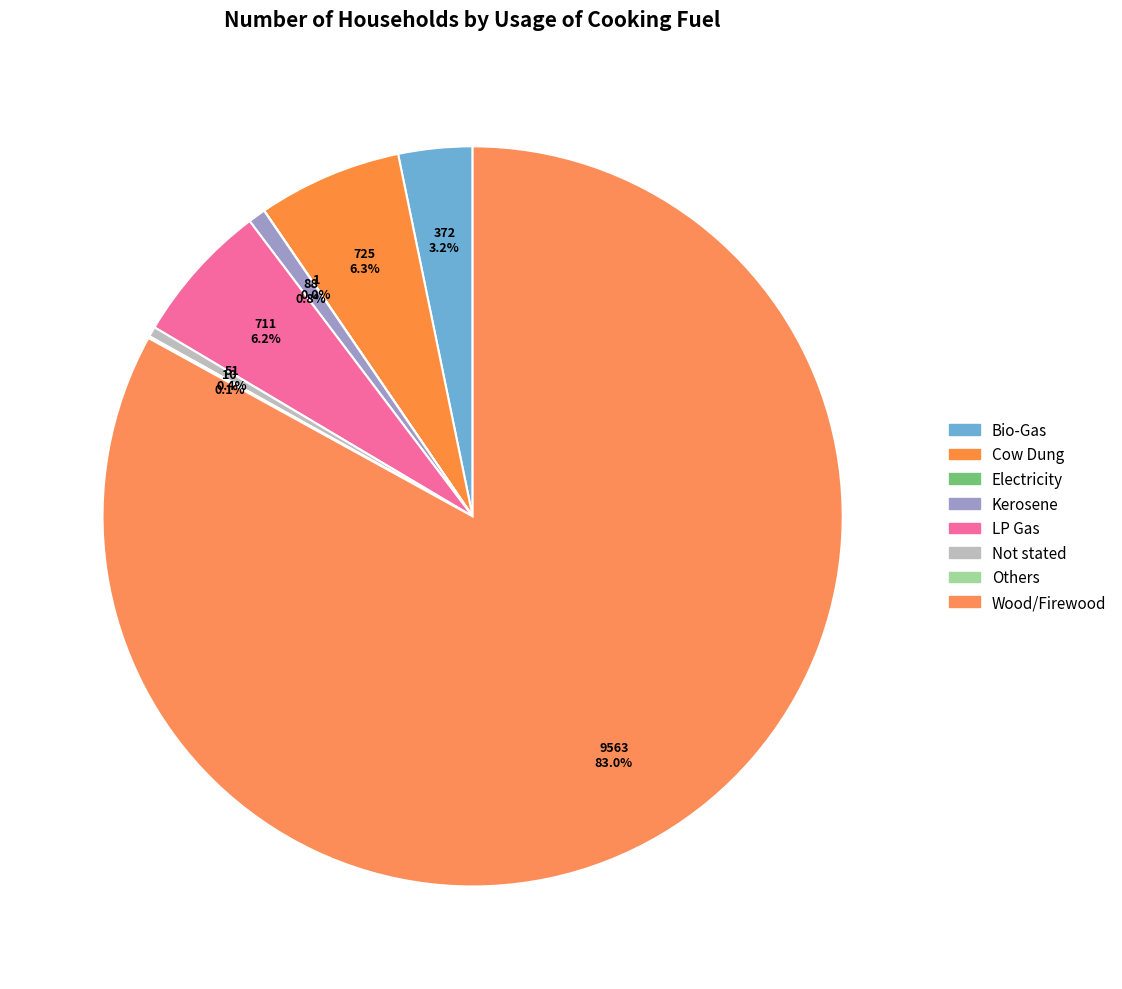

Count the number of slices in the pie.

8